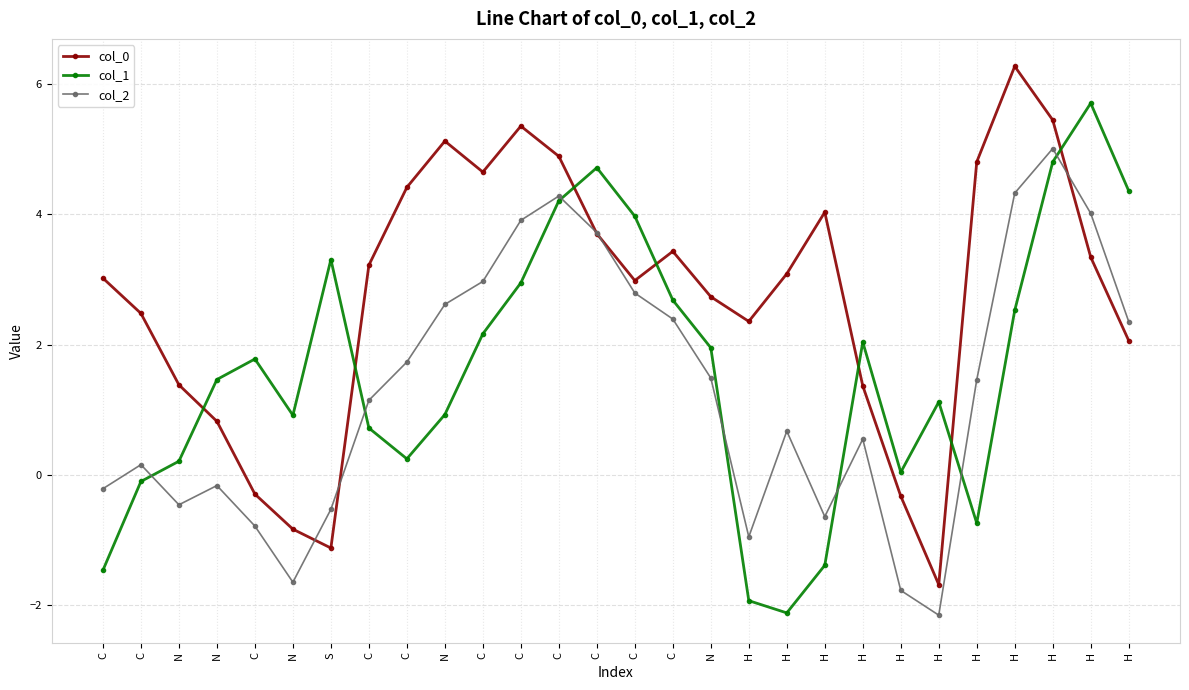

What is the maximum value for col_2?

5.0